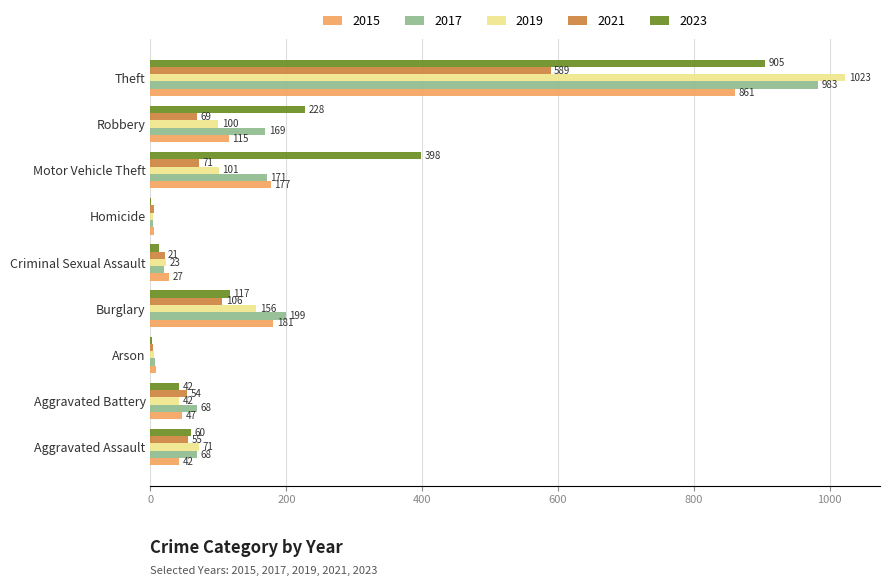

The value of 2015 at Burglary is 124. True or false?

False